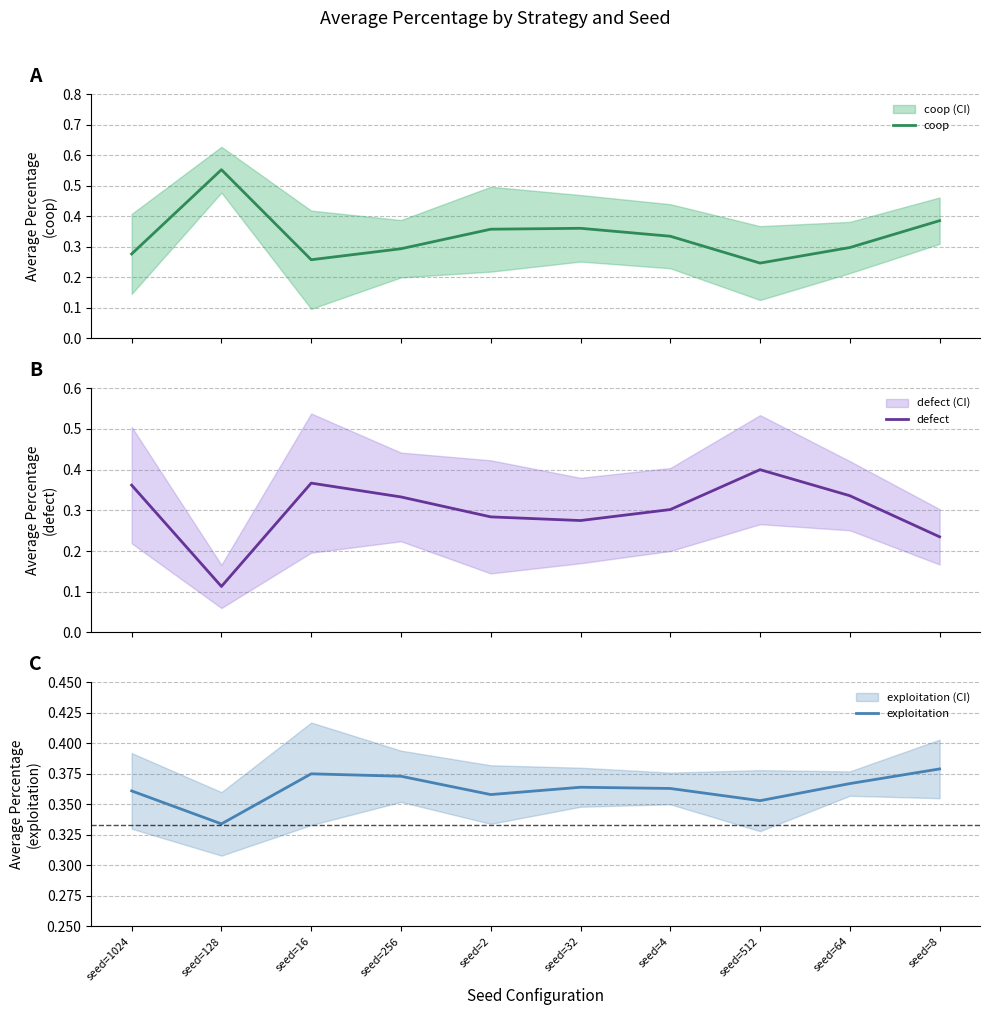

What is the average value of the defect series?

0.3